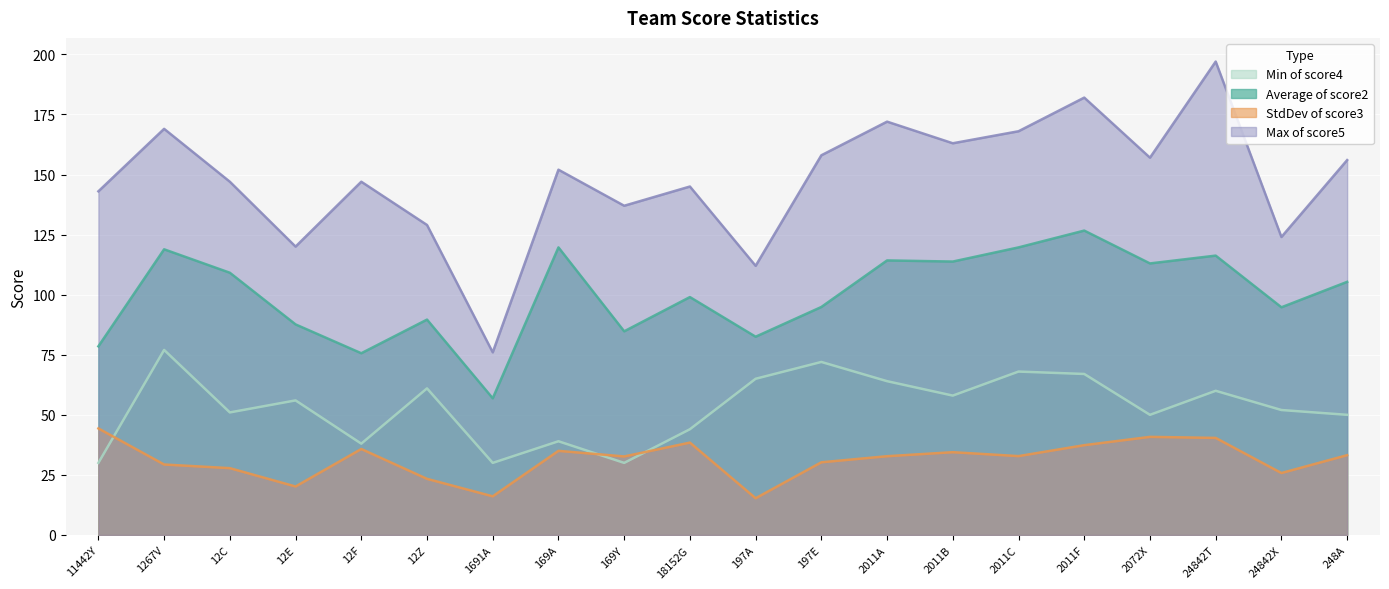

What is the lowest value of the Max of score5 series?

76.0